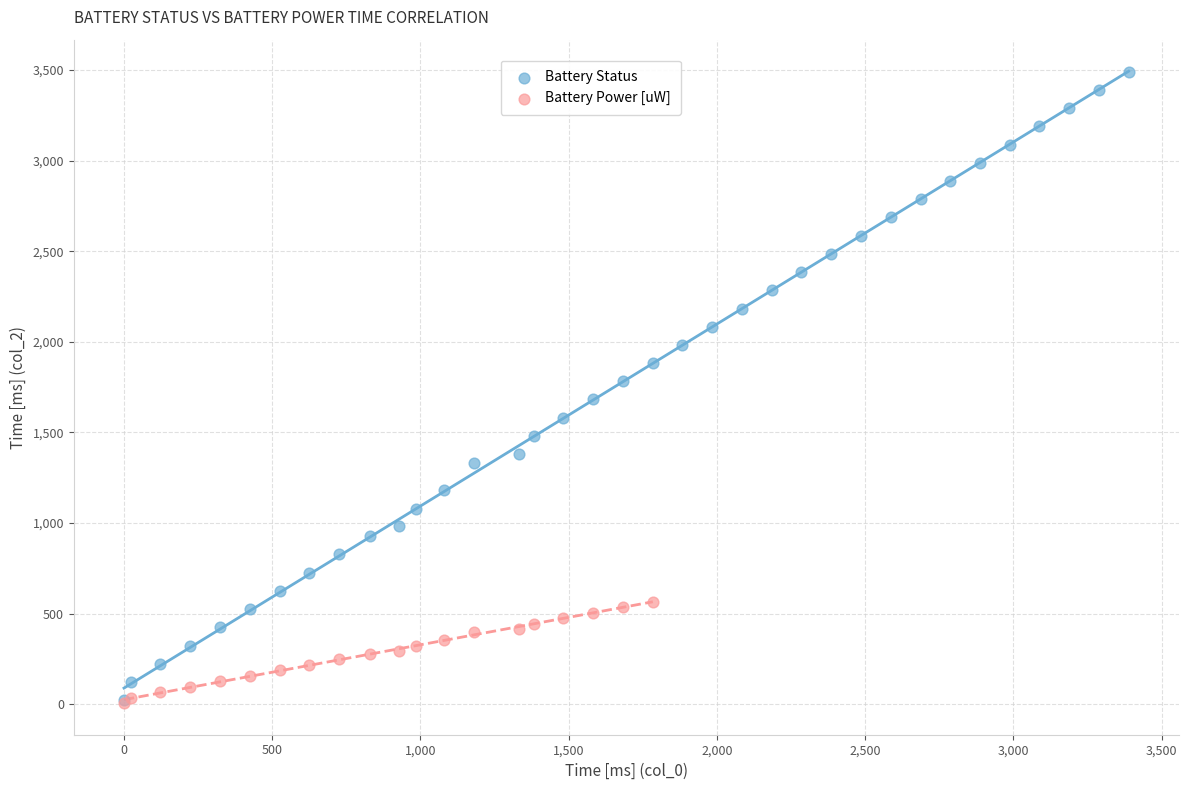

Which series has the widest spread of Y values?

Battery Status